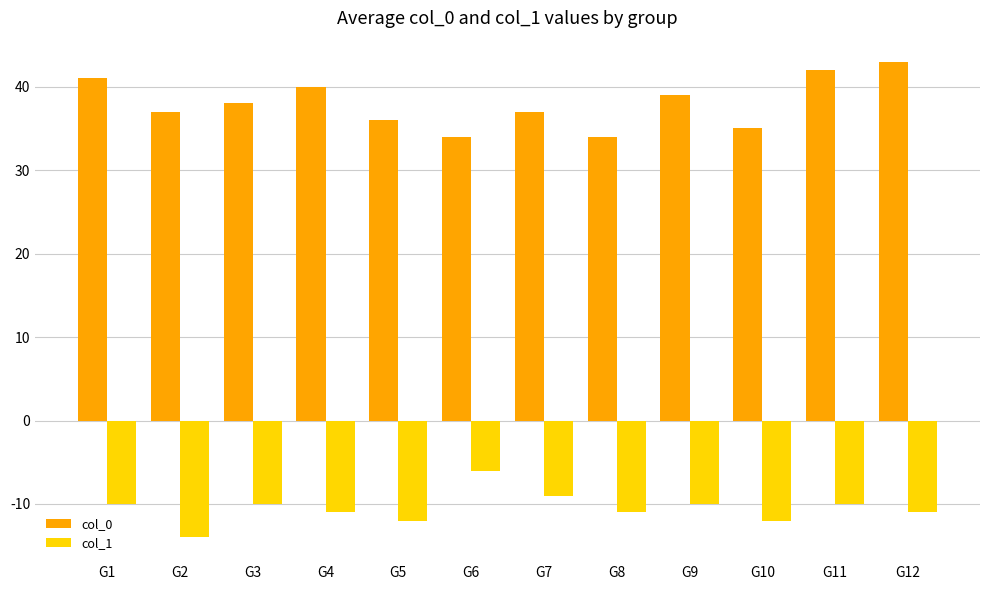

What is the approximate value of col_0 at G3?

38